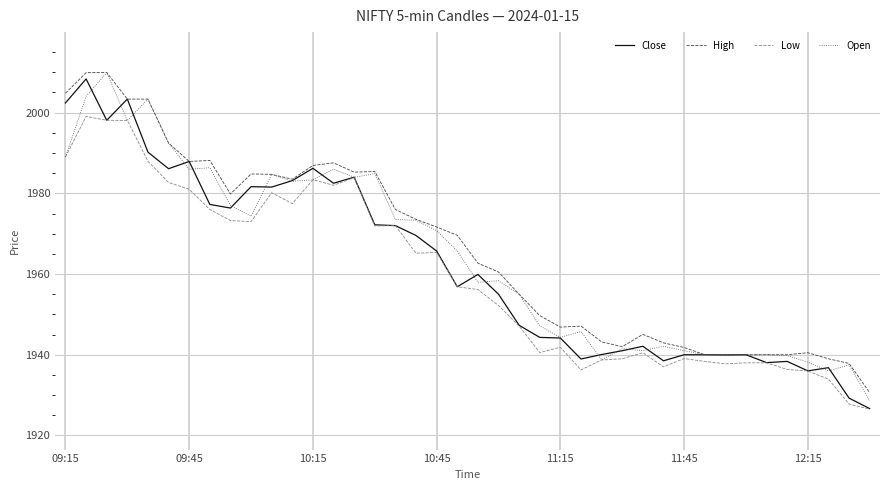

What is the minimum value shown in the chart?

1926.5